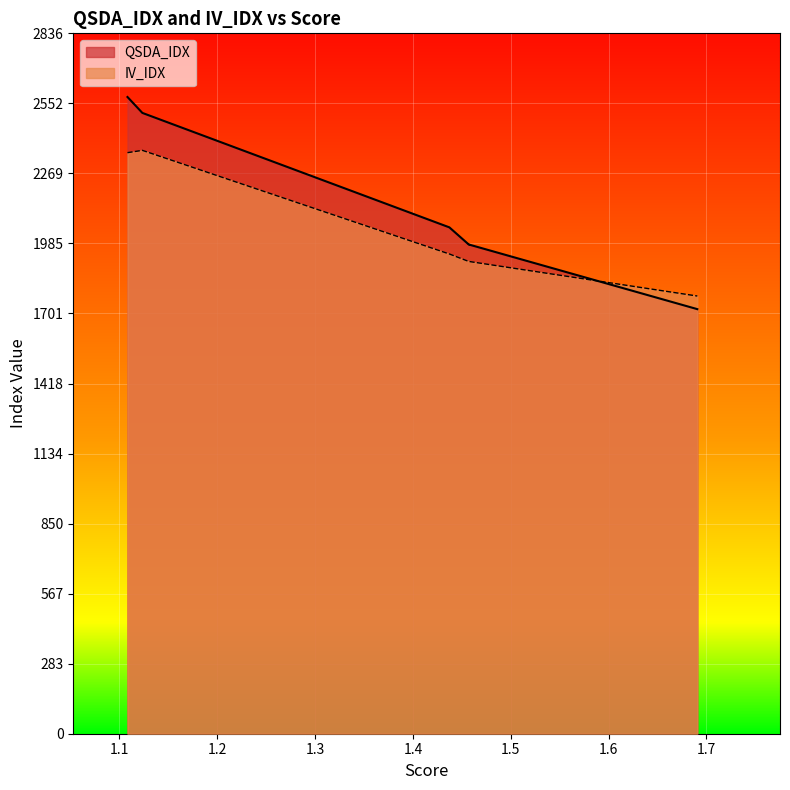

Rank the series at max from lowest to highest value.

IV_IDX, QSDA_IDX